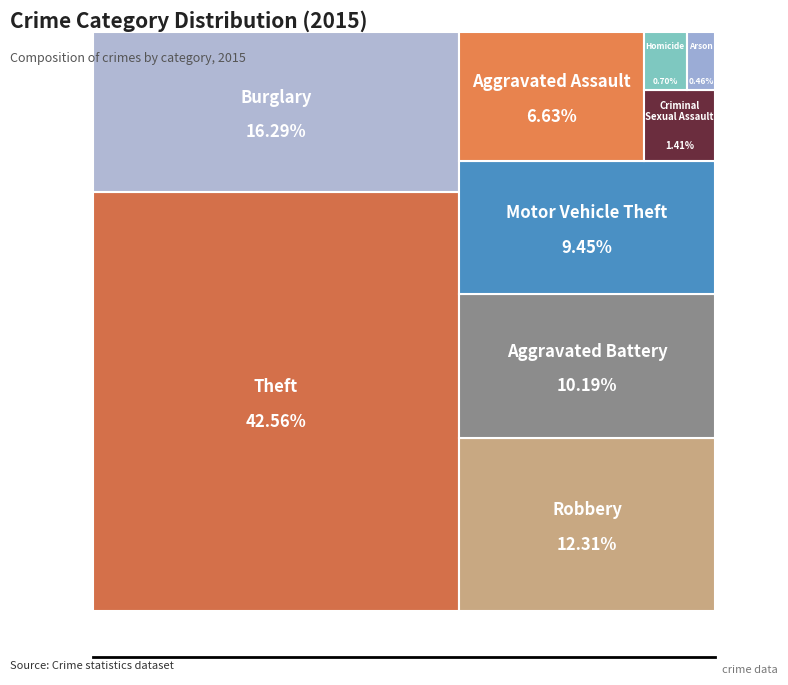

What is the ratio of the value at Aggravated Assault to the value at Criminal Sexual Assault?

4.7